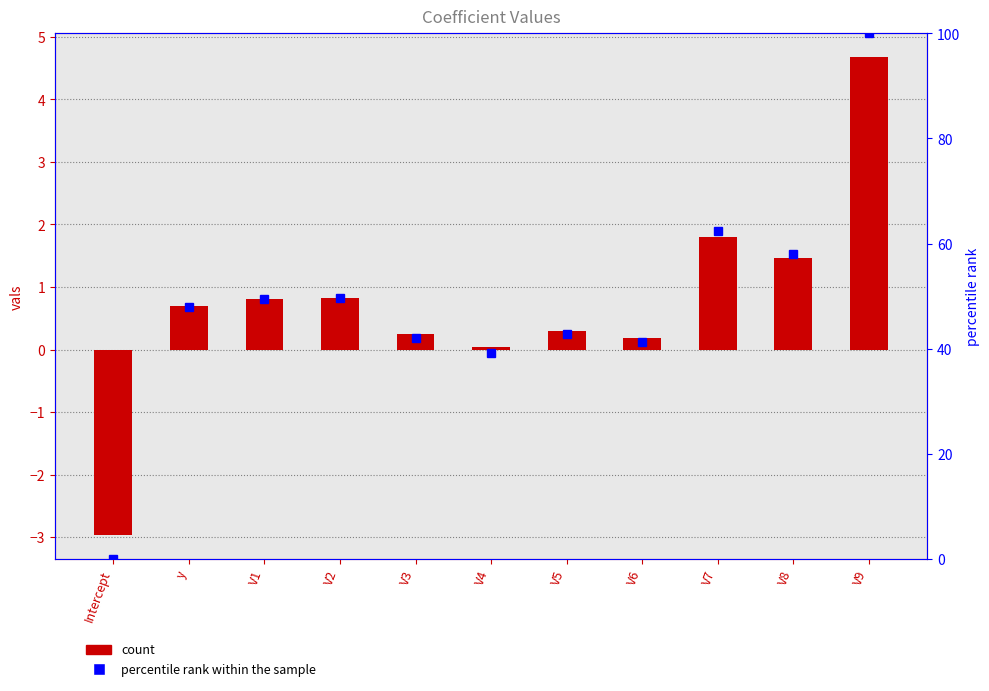

The percentile rank within the sample series shows 57.9 at V8. True or false?

True